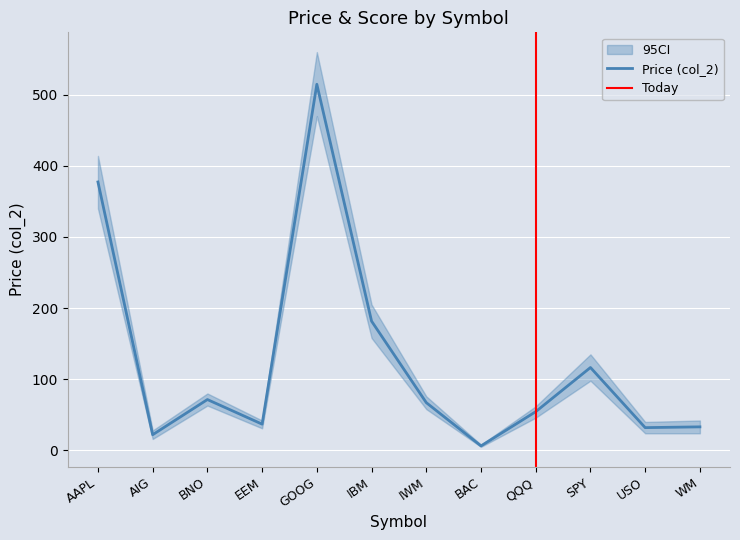

At which category does the chart reach its peak across all series?

GOOG